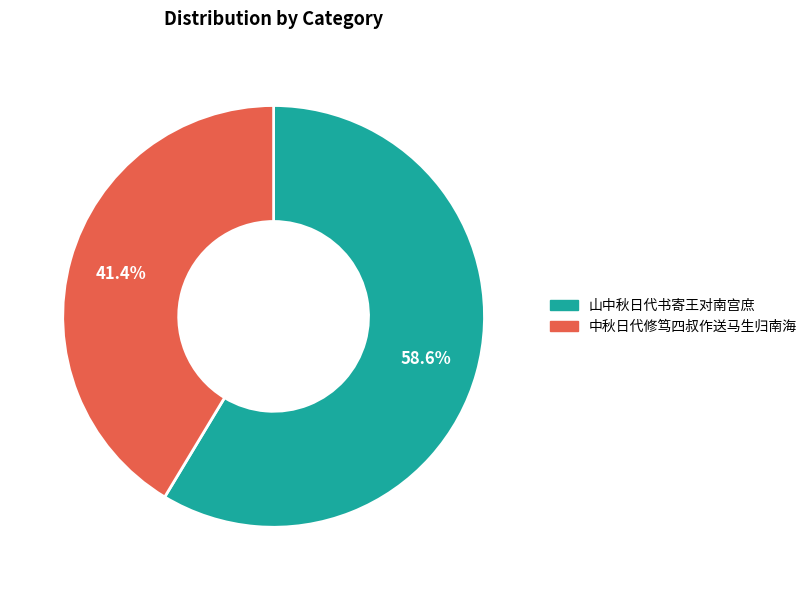

Is there any slice that represents more than half of the pie?

Yes